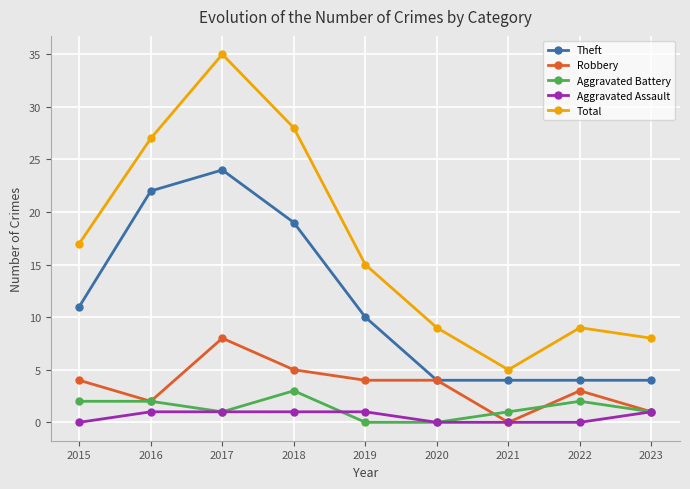

Where is the first local minimum for Robbery?

2016